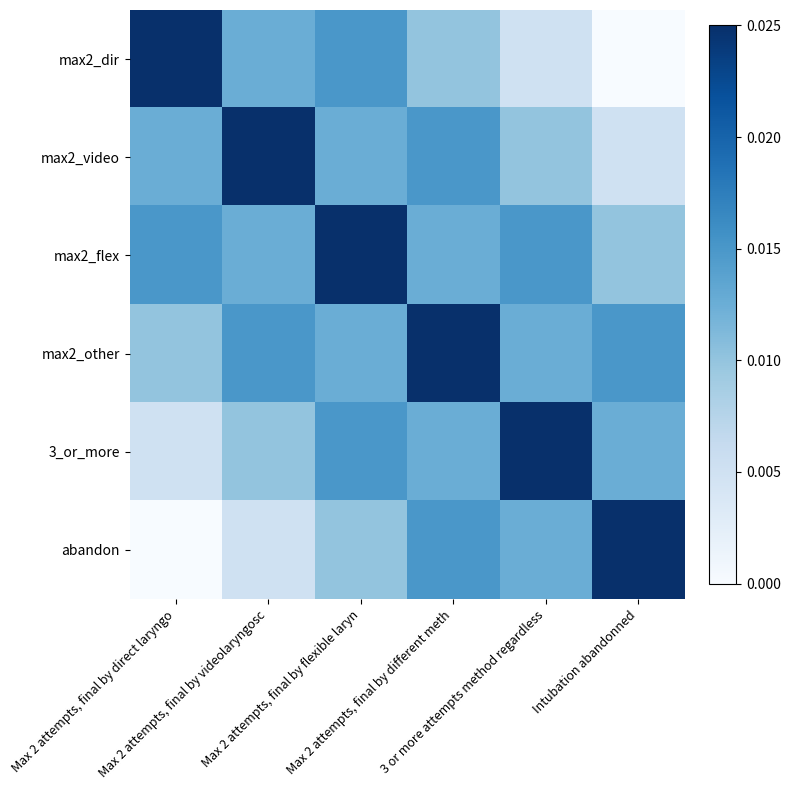

Rank the series by their maximum value, from highest to lowest.

max2_dir, max2_video, max2_flex, max2_other, 3_or_more, abandon